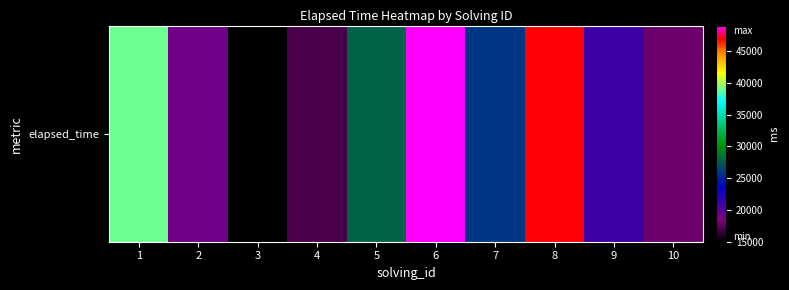

Rank the categories by value from highest to lowest.

6, 8, 1, 5, 7, 9, 2, 10, 4, 3